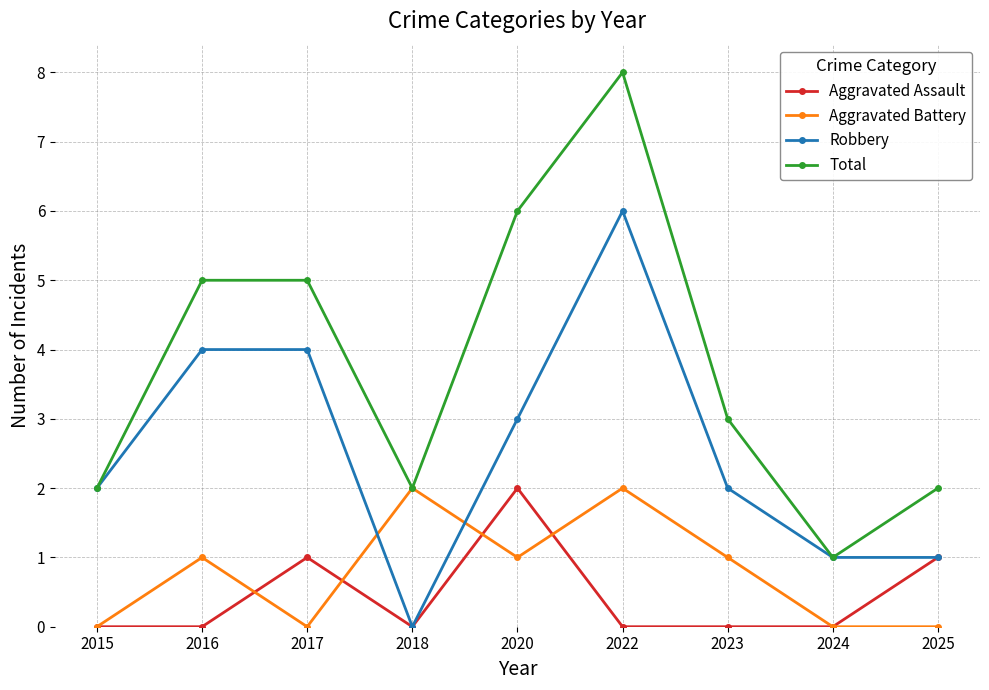

Reading left to right, transcribe all the data shown in this chart.

Aggravated Assault: 0	0	1	0	2	0	0	0	1
Aggravated Battery: 0	1	0	2	1	2	1	0	0
Robbery: 2	4	4	0	3	6	2	1	1
Total: 2	5	5	2	6	8	3	1	2